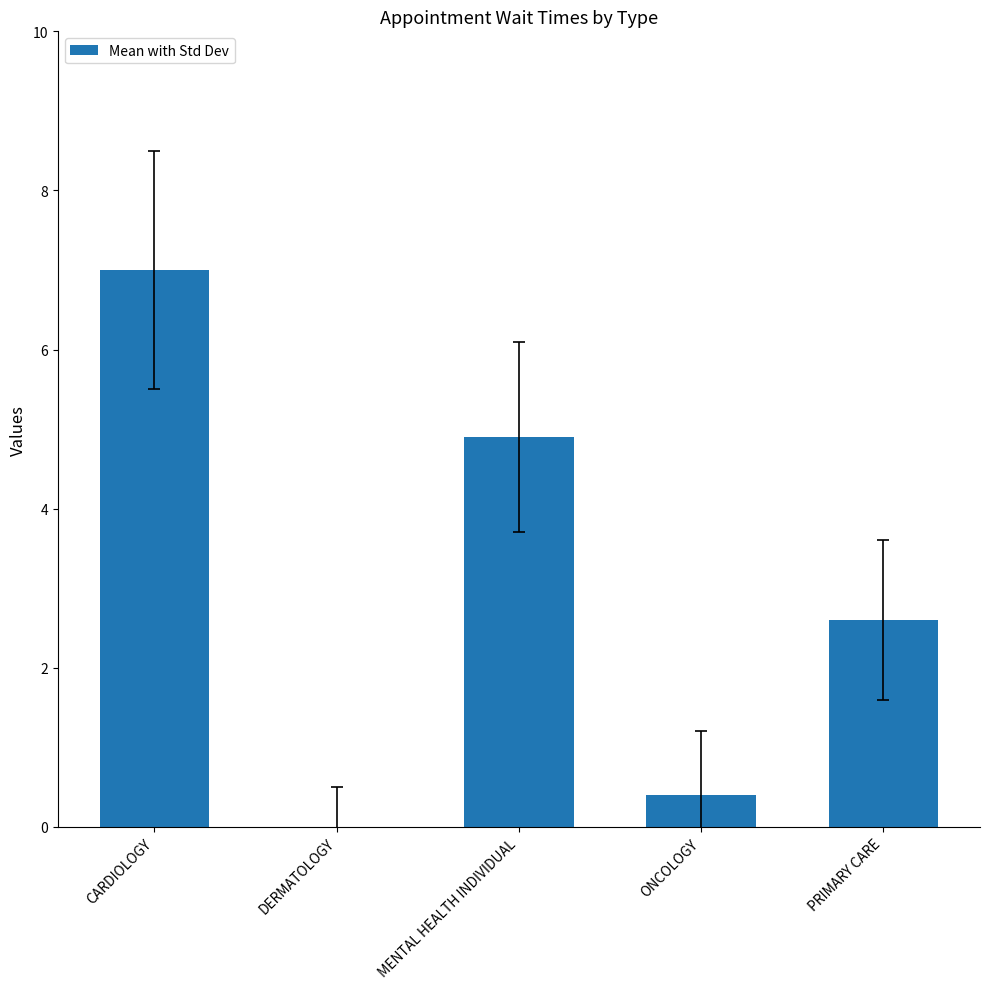

What is the change in value from CARDIOLOGY to ONCOLOGY?

-6.6